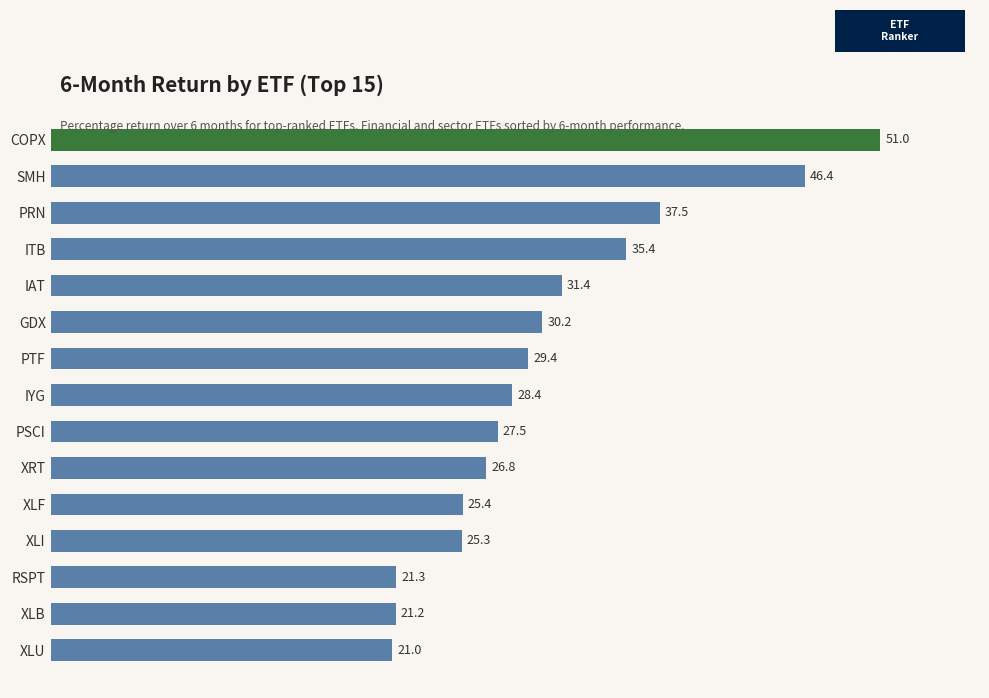

What position from the bottom is COPX?

15